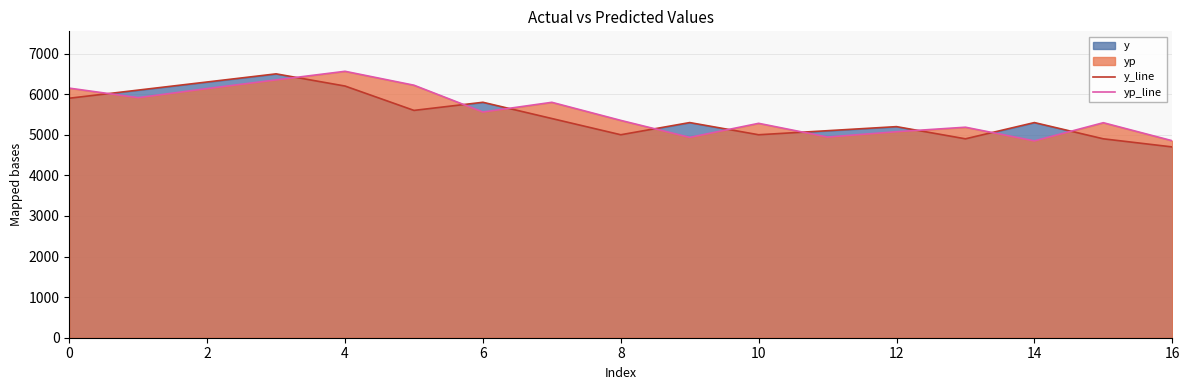

Reading left to right, list all the values displayed in this chart.

y_line: 5900.0	6100.0	6300.0	6500.0	6200.0	5600.0	5800.0	5400.0	5000.0	5300.0	5000.0	5100.0	5200.0	4900.0	5300.0	4900.0	4700.0
yp_line: 6148.5	5913.6	6138.0	6351.7	6563.3	6220.6	5560.4	5799.2	5354.1	4935.2	5281.6	4943.6	5075.0	5185.8	4848.7	5296.6	4852.5